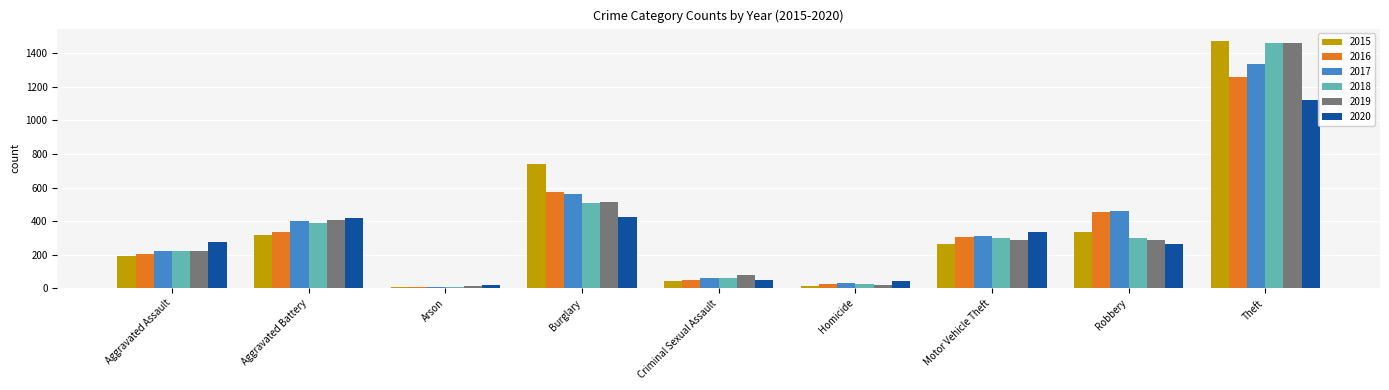

True or false: 2020 has a value of 333 at Motor Vehicle Theft.

True